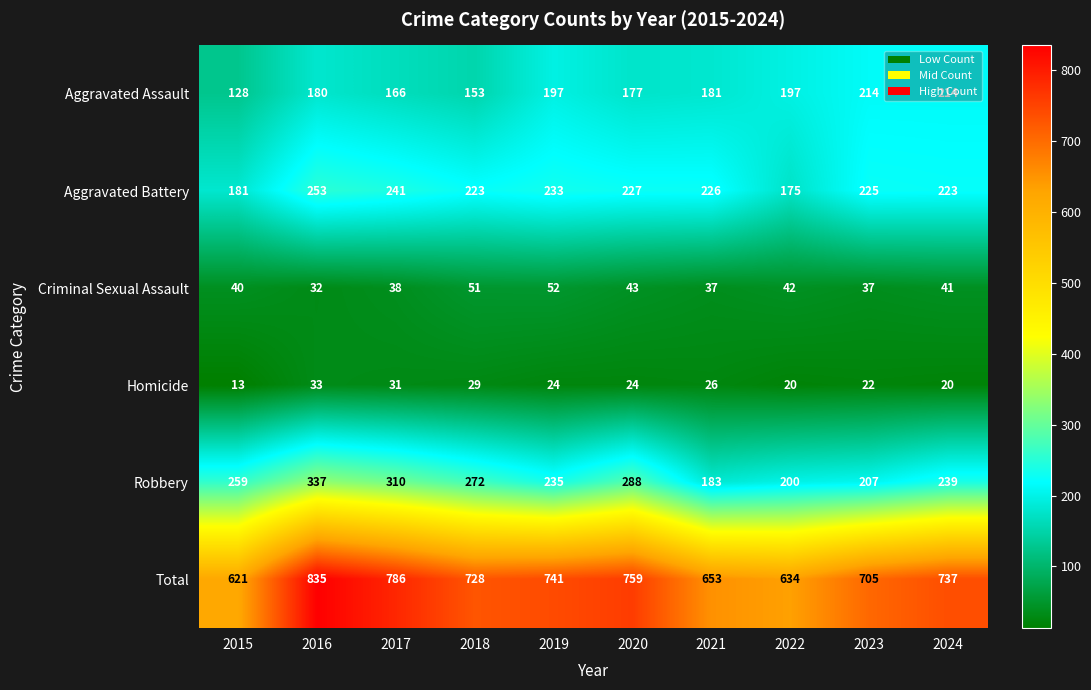

Which label corresponds to the smallest value in the chart?

2015